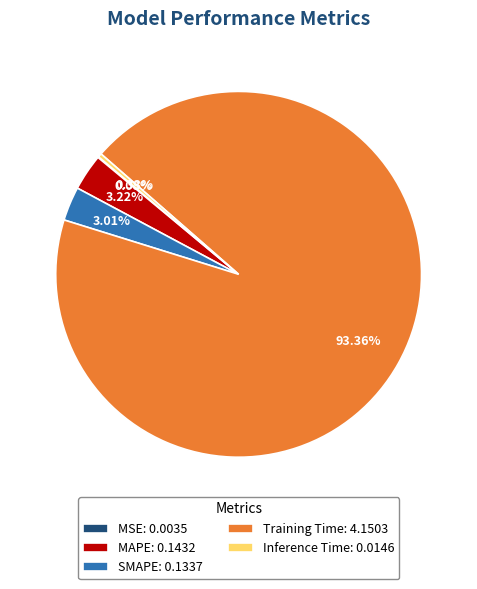

Between Training Time: 4.1503 and SMAPE: 0.1337, which is larger?

Training Time: 4.1503